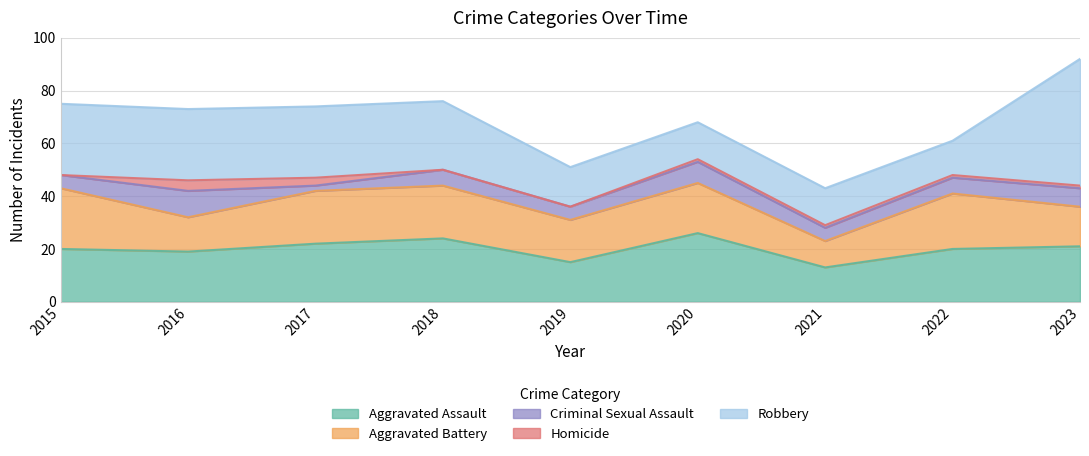

Which series has the largest total across all categories?

Robbery